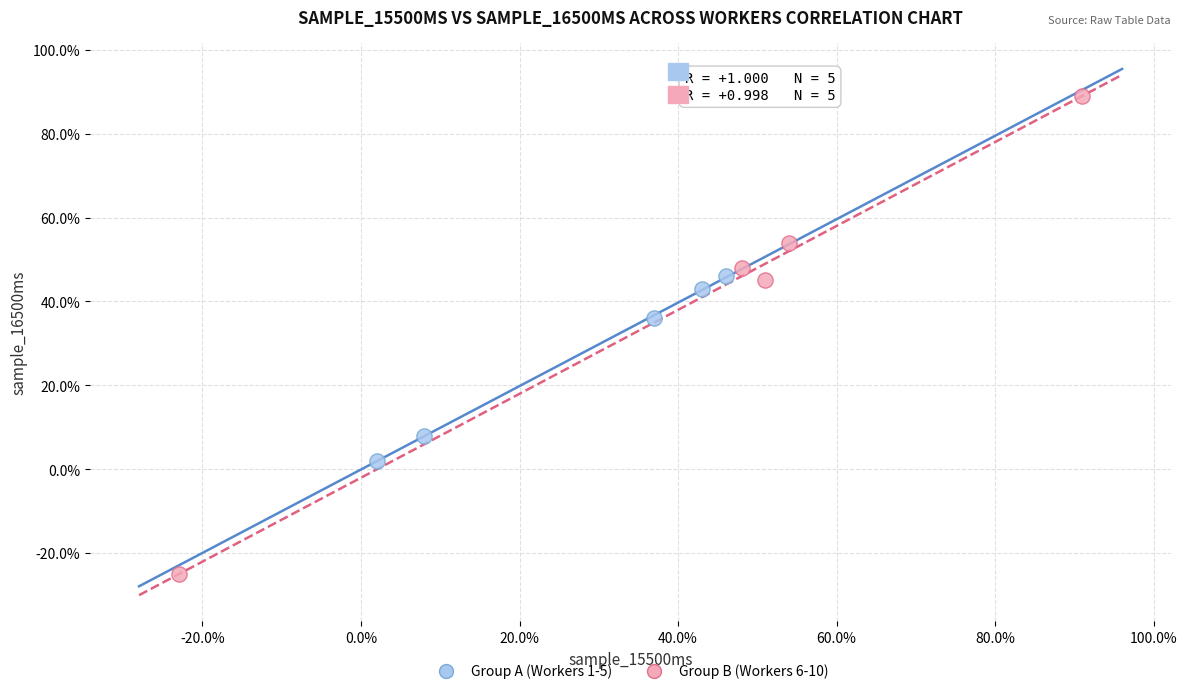

What are all the series names shown in the legend?

Group A (Workers 1-5), Group B (Workers 6-10)